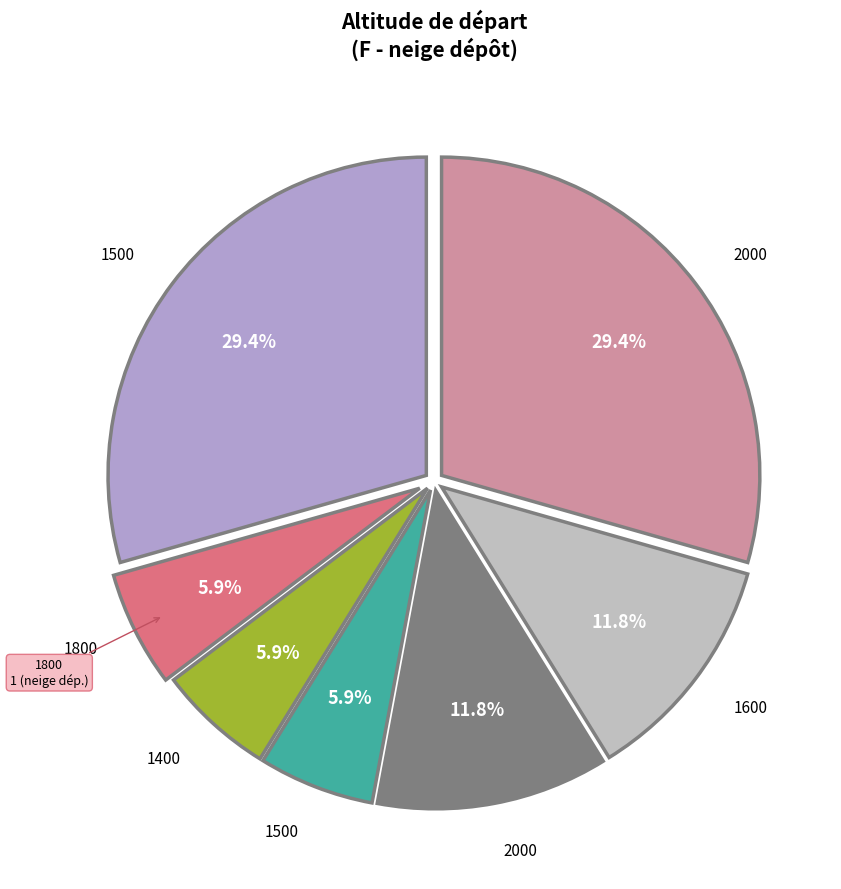

To the nearest percent, what is the difference between the largest and smallest slice percentages?

24%